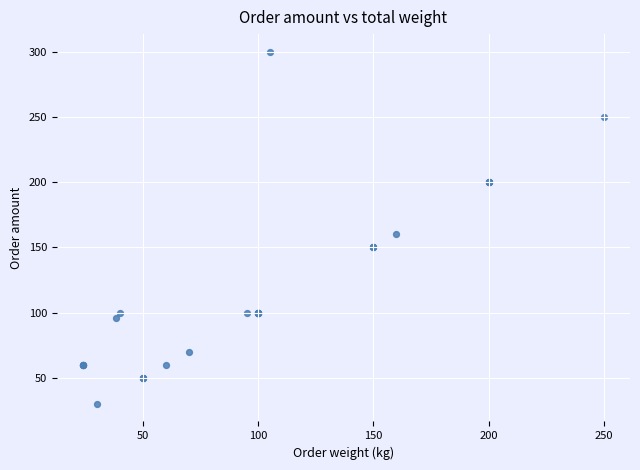

What Y value in the scatter plot is closest to 165?

160